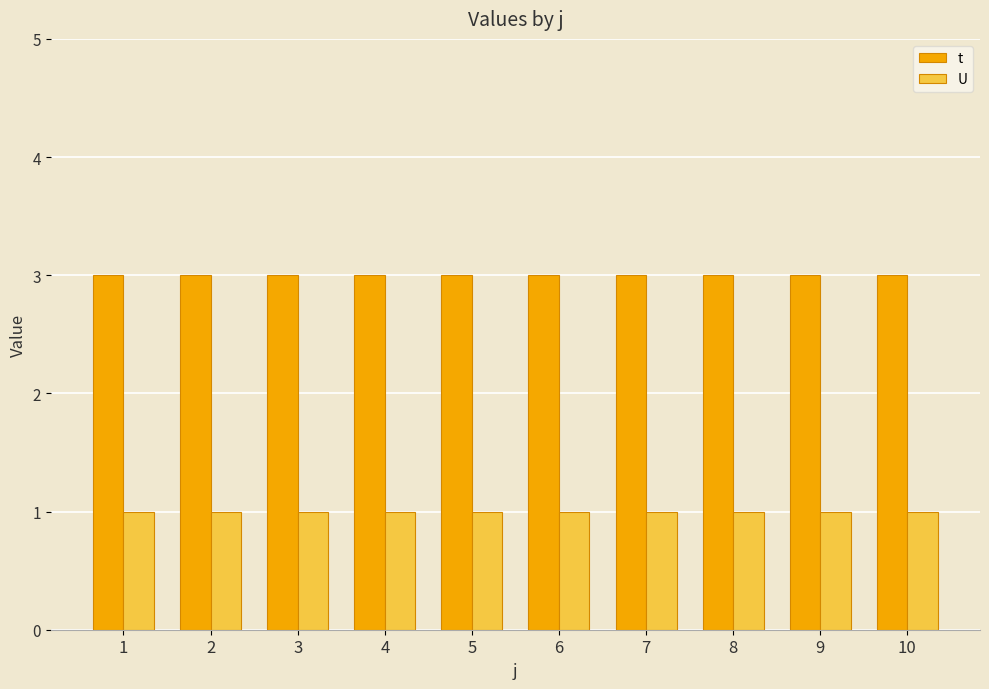

How many bars are there in total?

20